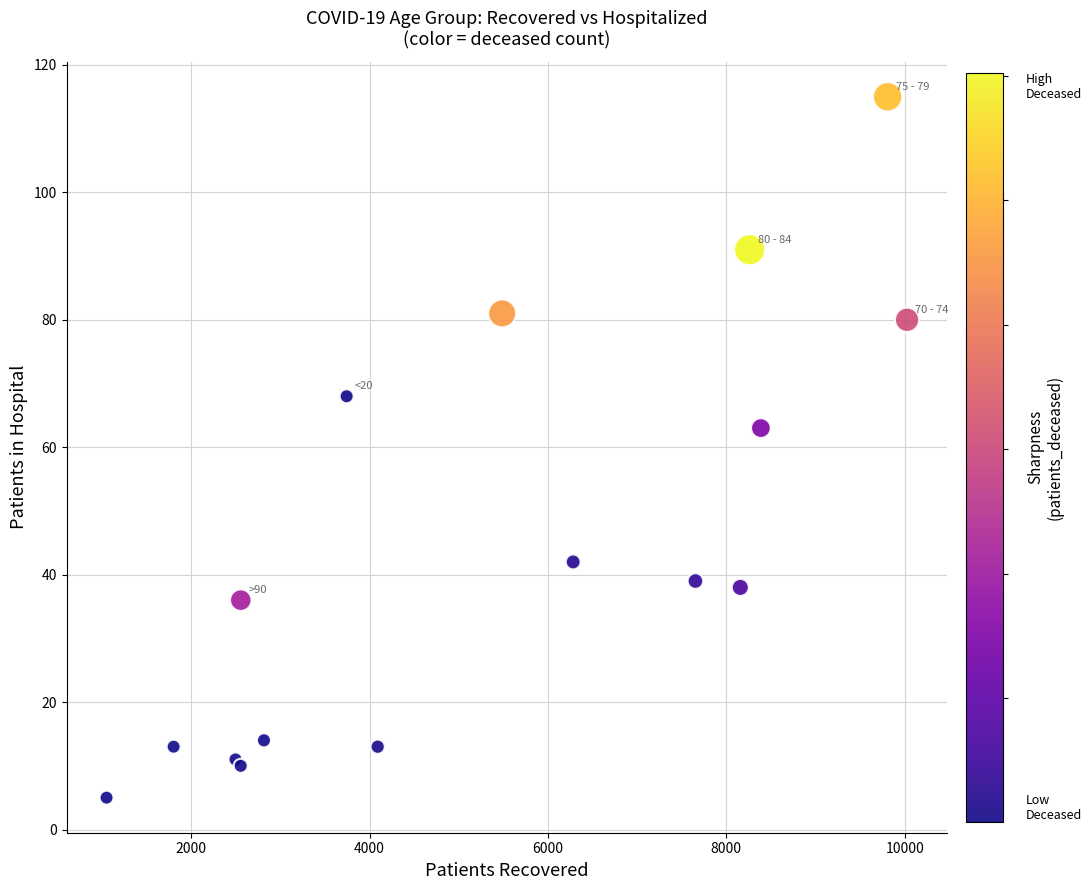

What Y value in the scatter plot is closest to 60?

63